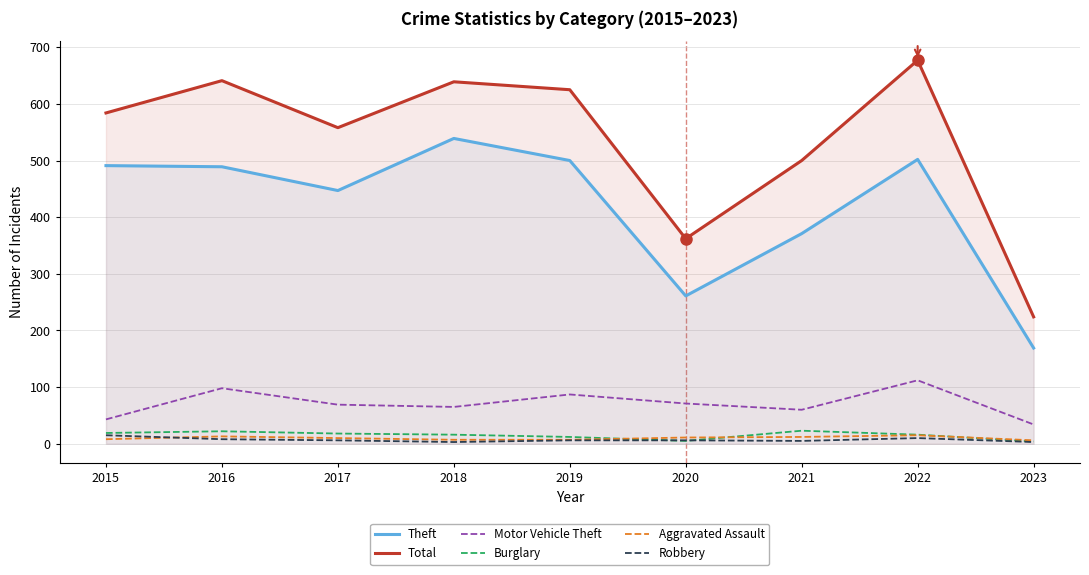

True or false: Aggravated Assault has a value of 8 at 2015.

True